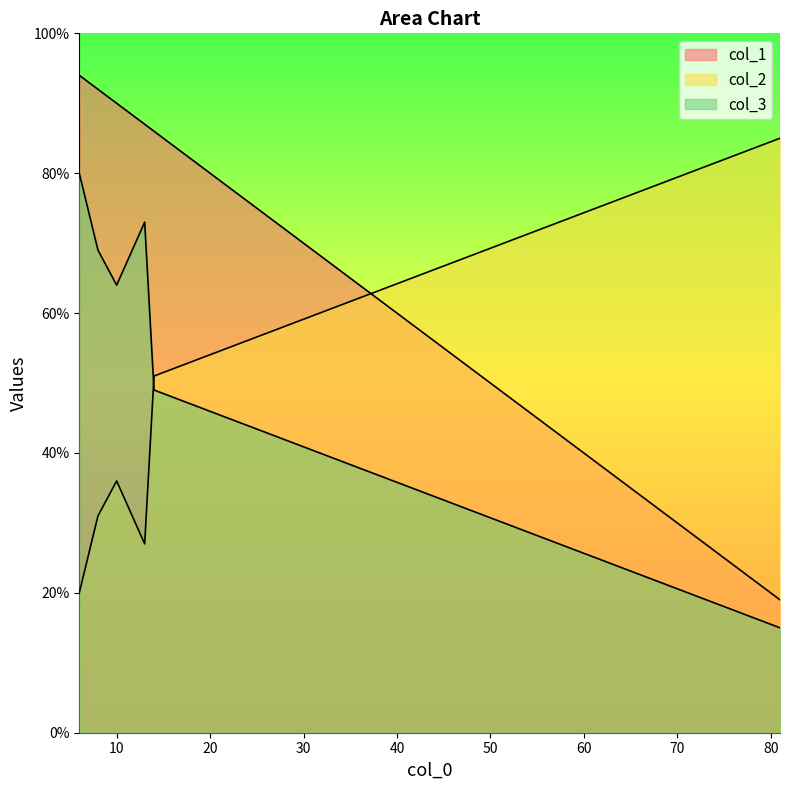

True or false: col_1 and col_2 intersect in this chart.

True